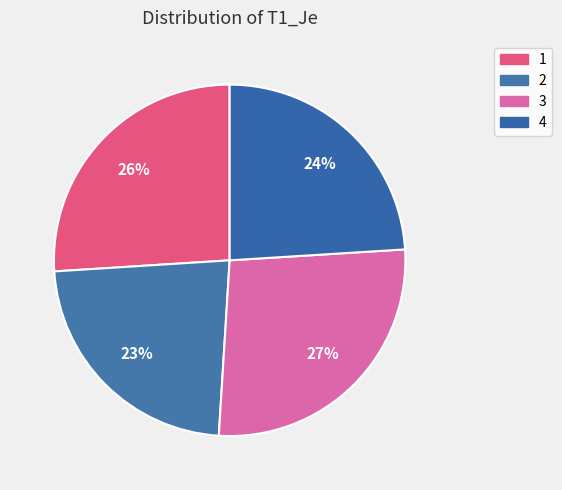

Count the number of slices in the pie.

4